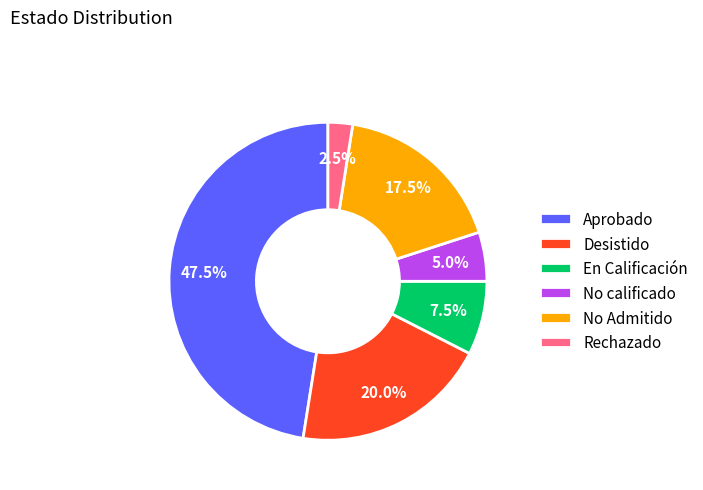

Between Rechazado and En Calificación, which is larger?

En Calificación